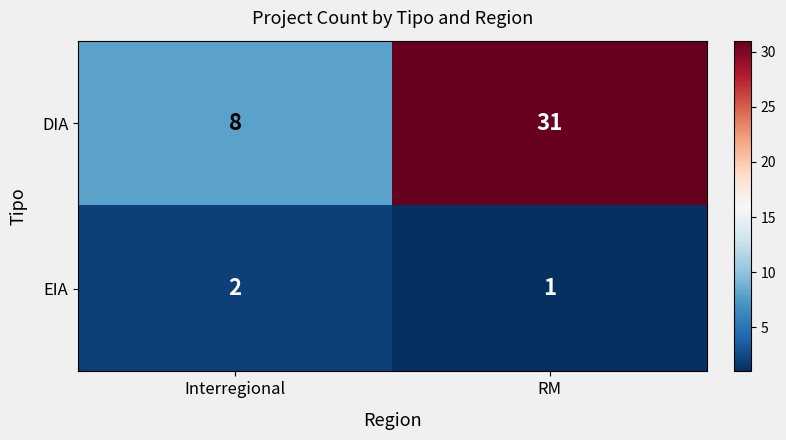

What is the total value across all series at Interregional?

10